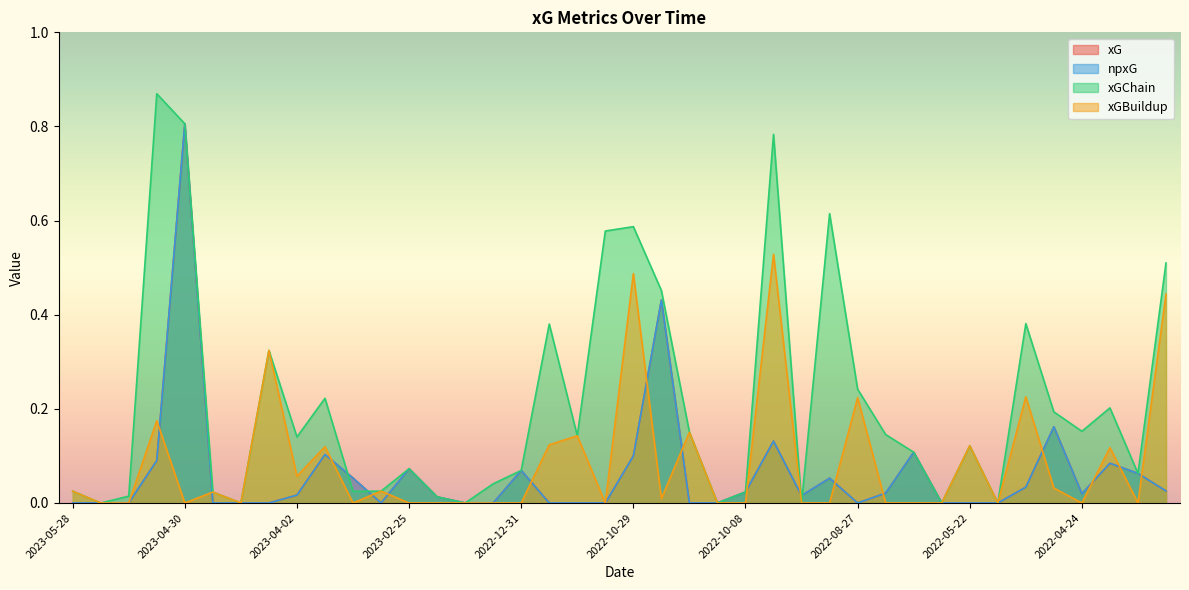

Is the value of npxG at 2022-08-06 greater than the value of xG at 2022-10-01?

No